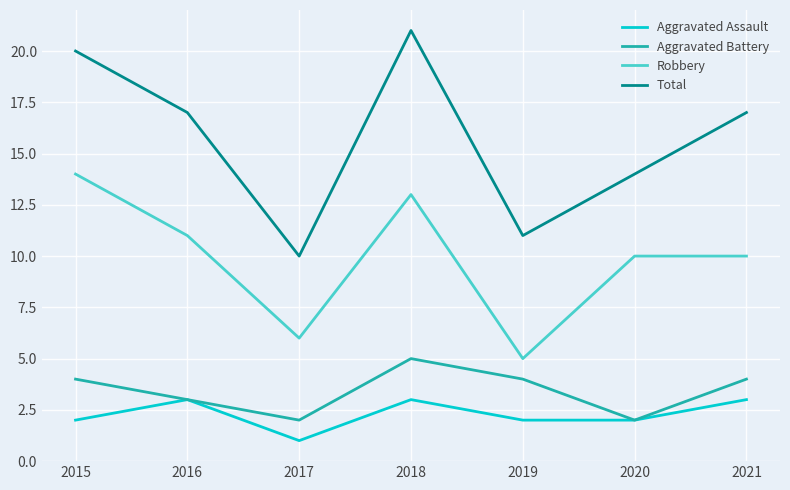

True or false: Aggravated Battery and Robbery intersect in this chart.

False